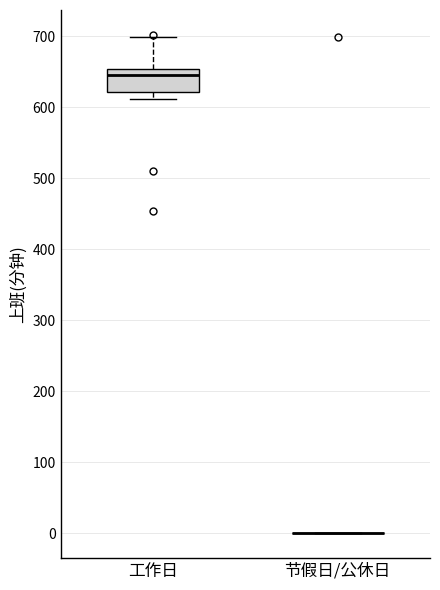

Reading left to right, transcribe this box plot: for each box, give where its median line is, the range the box spans, and where its two whiskers end, as read against the y-axis. The values are not printed on the chart, so give them approximately, as read against the axis.

工作日: median 650 (just below the box's upper edge), box 620 to 650, whiskers 610 to 700
节假日/公休日: box collapsed to a line at 0, whiskers 0 to 0